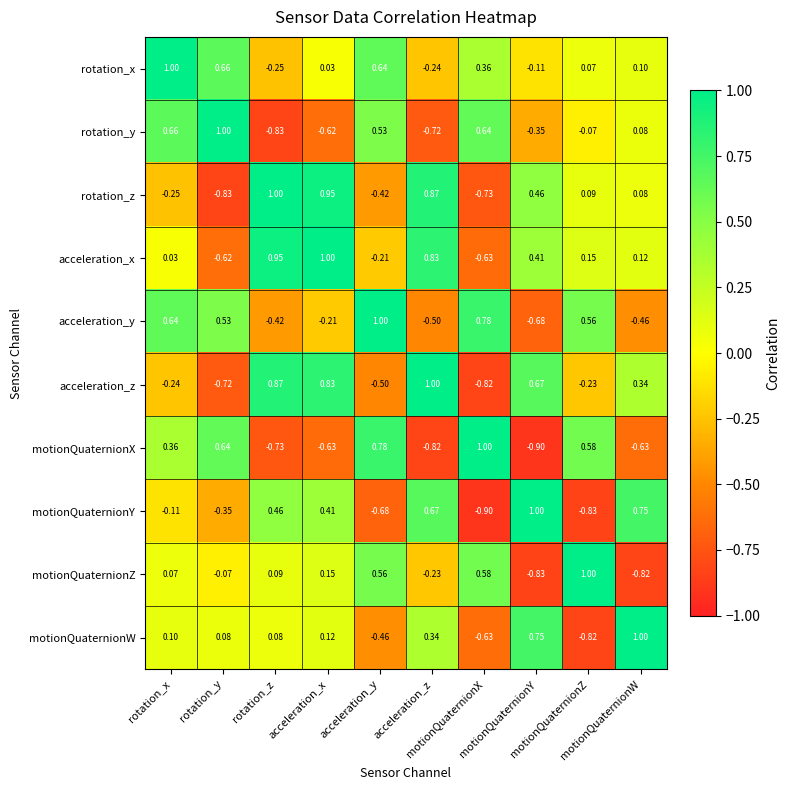

Reading left to right, list all the values displayed in this chart.

rotation_x: rotation_x=1.0	rotation_y=0.7	rotation_z=-0.2	acceleration_x=0.0	acceleration_y=0.6	acceleration_z=-0.2	motionQuaternionX=0.4	motionQuaternionY=-0.1	motionQuaternionZ=0.1	motionQuaternionW=0.1
rotation_y: rotation_x=0.7	rotation_y=1.0	rotation_z=-0.8	acceleration_x=-0.6	acceleration_y=0.5	acceleration_z=-0.7	motionQuaternionX=0.6	motionQuaternionY=-0.3	motionQuaternionZ=-0.1	motionQuaternionW=0.1
rotation_z: rotation_x=-0.2	rotation_y=-0.8	rotation_z=1.0	acceleration_x=0.9	acceleration_y=-0.4	acceleration_z=0.9	motionQuaternionX=-0.7	motionQuaternionY=0.5	motionQuaternionZ=0.1	motionQuaternionW=0.1
acceleration_x: rotation_x=0.0	rotation_y=-0.6	rotation_z=0.9	acceleration_x=1.0	acceleration_y=-0.2	acceleration_z=0.8	motionQuaternionX=-0.6	motionQuaternionY=0.4	motionQuaternionZ=0.1	motionQuaternionW=0.1
acceleration_y: rotation_x=0.6	rotation_y=0.5	rotation_z=-0.4	acceleration_x=-0.2	acceleration_y=1.0	acceleration_z=-0.5	motionQuaternionX=0.8	motionQuaternionY=-0.7	motionQuaternionZ=0.6	motionQuaternionW=-0.5
acceleration_z: rotation_x=-0.2	rotation_y=-0.7	rotation_z=0.9	acceleration_x=0.8	acceleration_y=-0.5	acceleration_z=1.0	motionQuaternionX=-0.8	motionQuaternionY=0.7	motionQuaternionZ=-0.2	motionQuaternionW=0.3
motionQuaternionX: rotation_x=0.4	rotation_y=0.6	rotation_z=-0.7	acceleration_x=-0.6	acceleration_y=0.8	acceleration_z=-0.8	motionQuaternionX=1.0	motionQuaternionY=-0.9	motionQuaternionZ=0.6	motionQuaternionW=-0.6
motionQuaternionY: rotation_x=-0.1	rotation_y=-0.3	rotation_z=0.5	acceleration_x=0.4	acceleration_y=-0.7	acceleration_z=0.7	motionQuaternionX=-0.9	motionQuaternionY=1.0	motionQuaternionZ=-0.8	motionQuaternionW=0.8
motionQuaternionZ: rotation_x=0.1	rotation_y=-0.1	rotation_z=0.1	acceleration_x=0.1	acceleration_y=0.6	acceleration_z=-0.2	motionQuaternionX=0.6	motionQuaternionY=-0.8	motionQuaternionZ=1.0	motionQuaternionW=-0.8
motionQuaternionW: rotation_x=0.1	rotation_y=0.1	rotation_z=0.1	acceleration_x=0.1	acceleration_y=-0.5	acceleration_z=0.3	motionQuaternionX=-0.6	motionQuaternionY=0.8	motionQuaternionZ=-0.8	motionQuaternionW=1.0